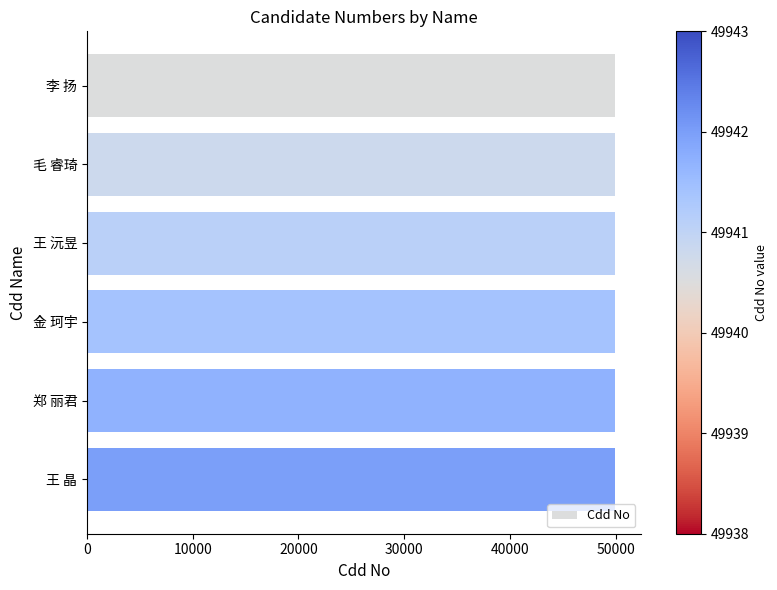

What is the label of the 6th bar from the bottom?

李 扬